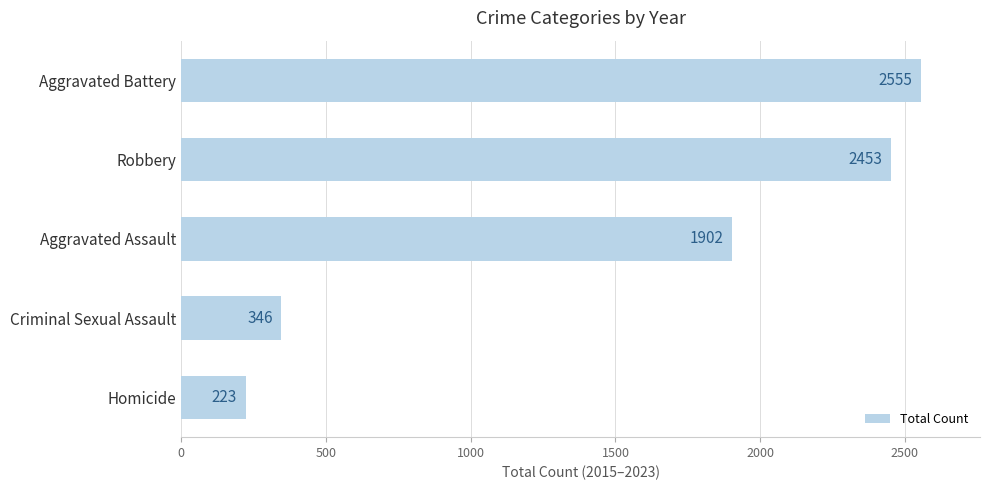

Rank the categories by value from lowest to highest.

Homicide, Criminal Sexual Assault, Aggravated Assault, Robbery, Aggravated Battery